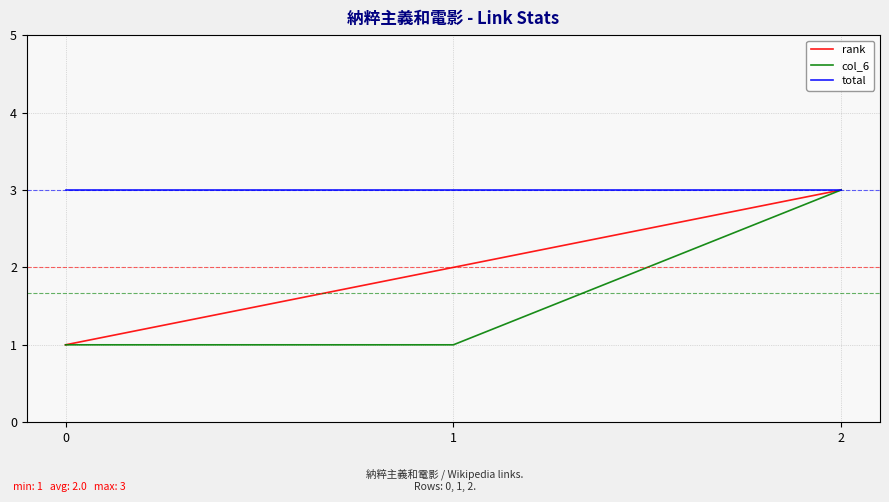

What are all the series names shown in the legend?

rank, col_6, total